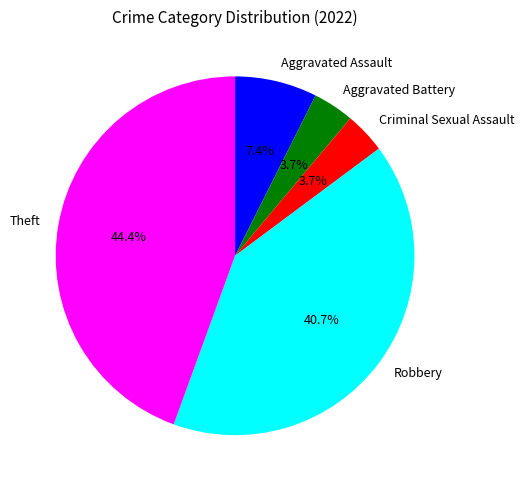

Which has a higher value, Robbery or Aggravated Battery?

Robbery